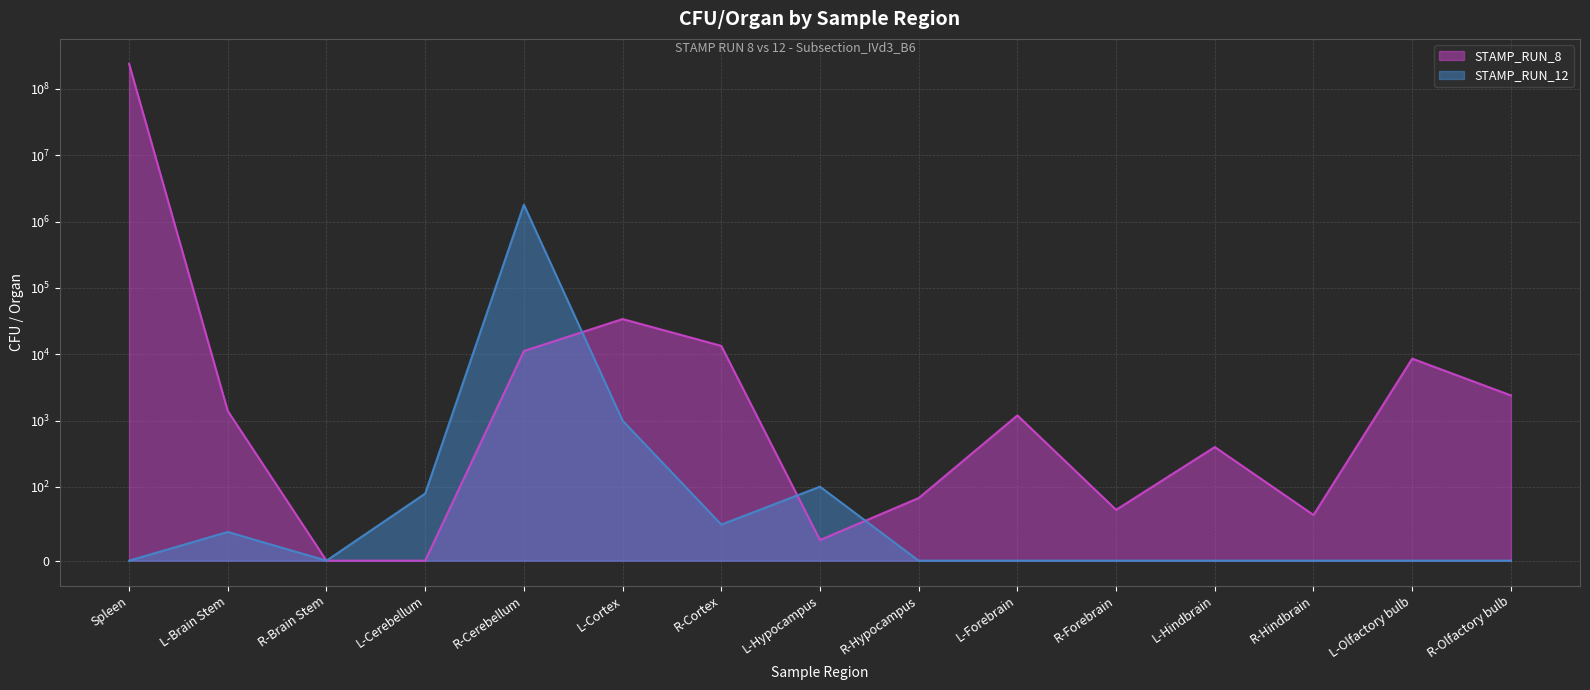

What are all the series names shown in the legend?

STAMP_RUN_8, STAMP_RUN_12